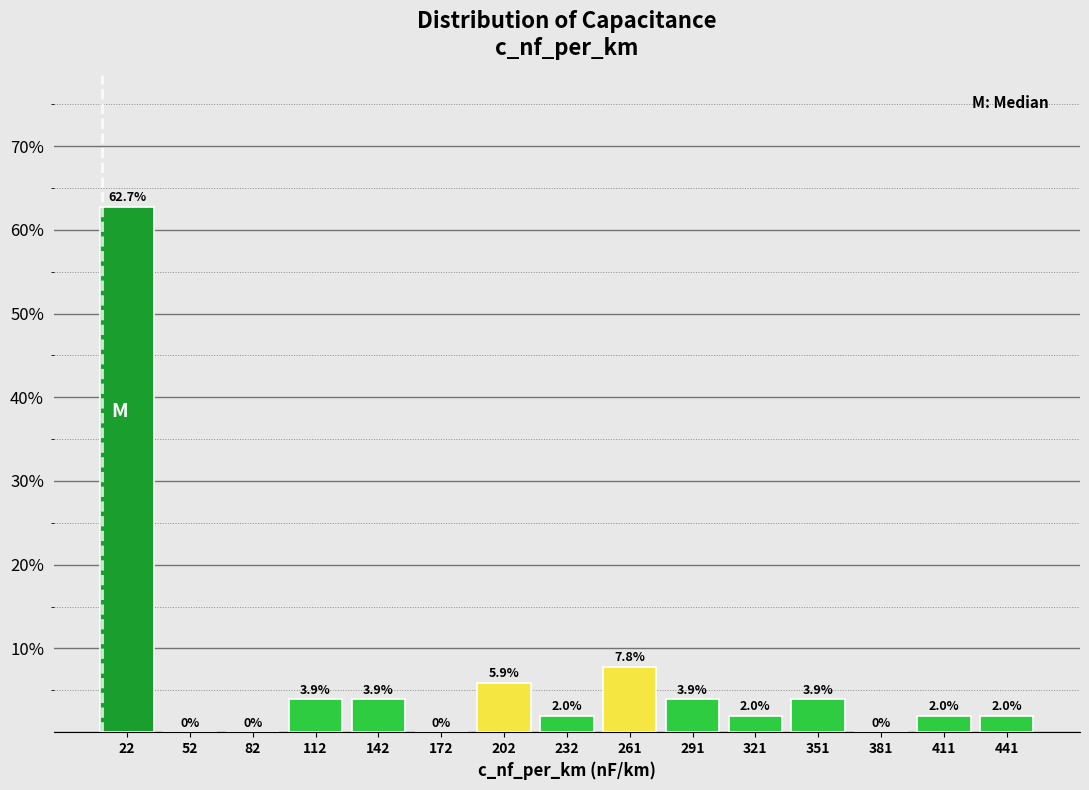

What is the height of the bar covering 100 to 125 on the x-axis? The bar edges are not printed on the chart, so give them approximately, as read against the axis.

3.9